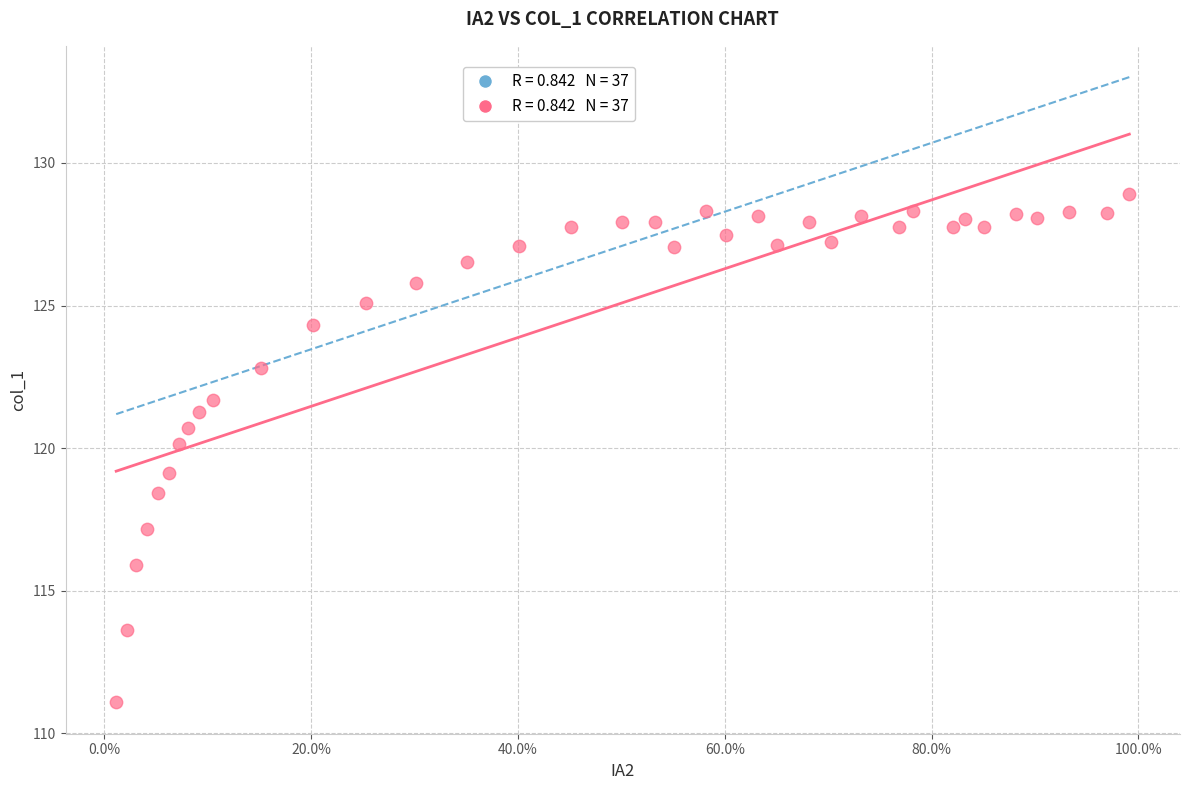

What is the range of X values (max minus min)?

1.0